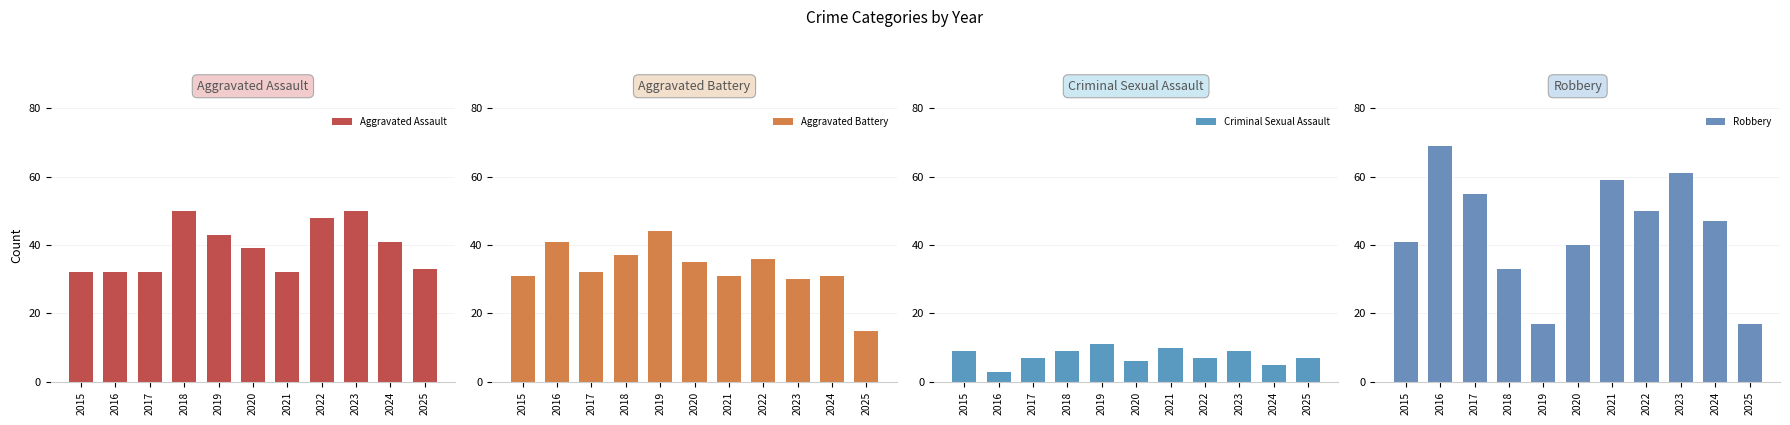

Which category has the highest value across all series?

2016